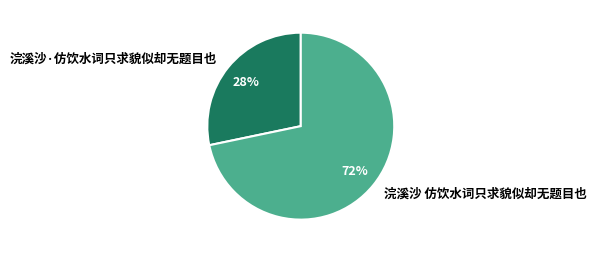

To the nearest percent, what is the combined percentage of 浣溪沙·仿饮水词只求貌似却无题目也 and 浣溪沙 仿饮水词只求貌似却无题目也?

100%